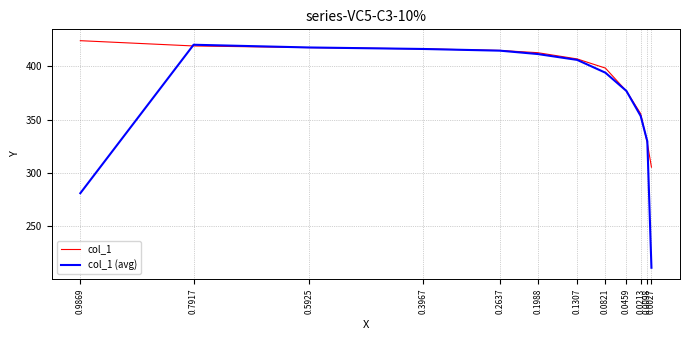

List the series in order of their overall mean, highest first.

col_1, col_1 (avg)